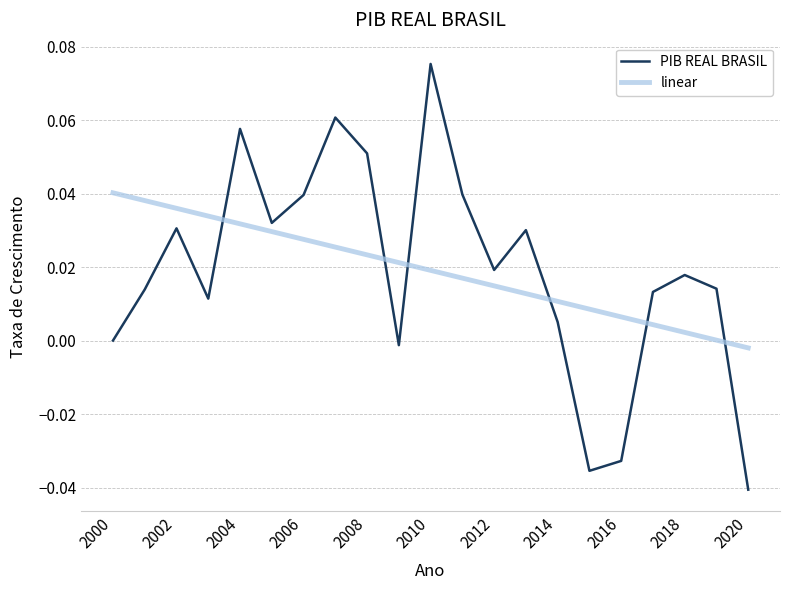

Which series has the largest range (max minus min)?

PIB REAL BRASIL